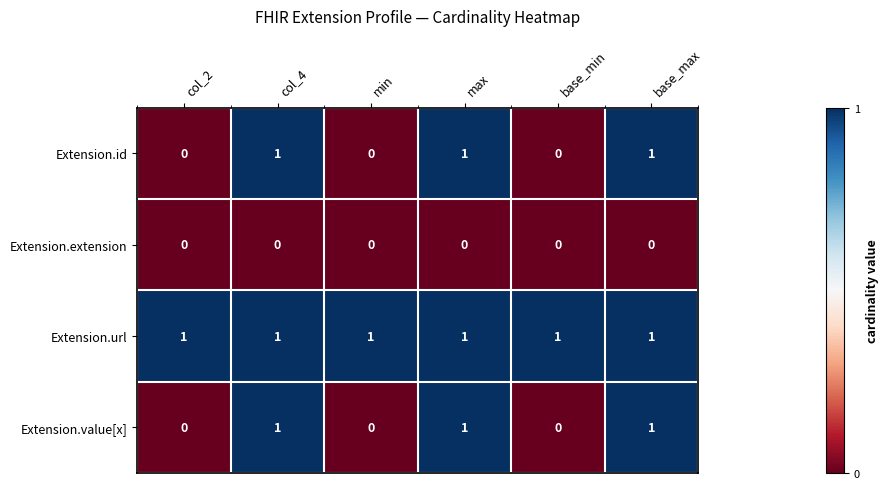

Is it true that Extension.id equals 2 at base_max?

False